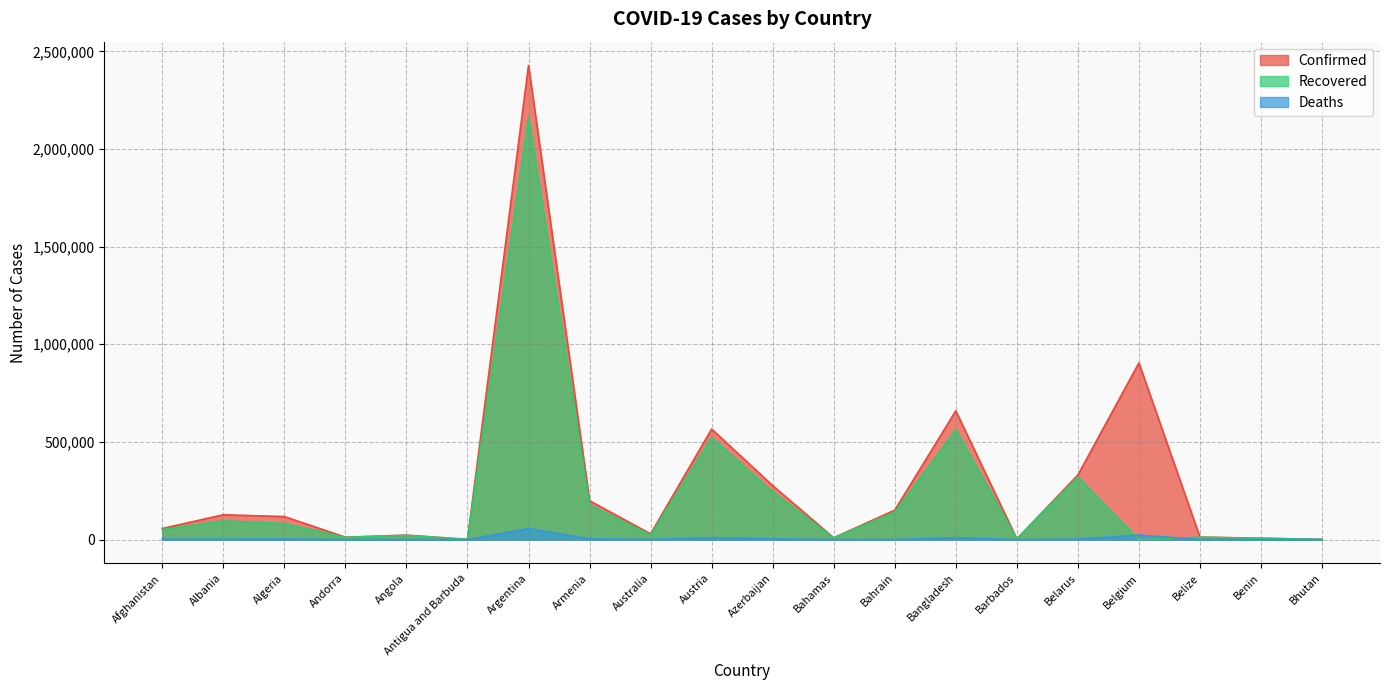

Which has a higher value, Bangladesh or Bahamas?

Bangladesh